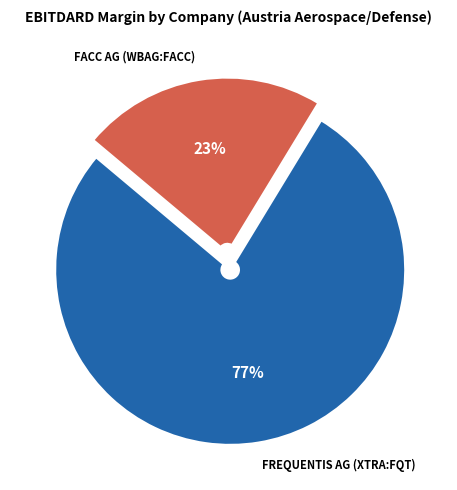

To the nearest percent, what is the average slice percentage?

50%